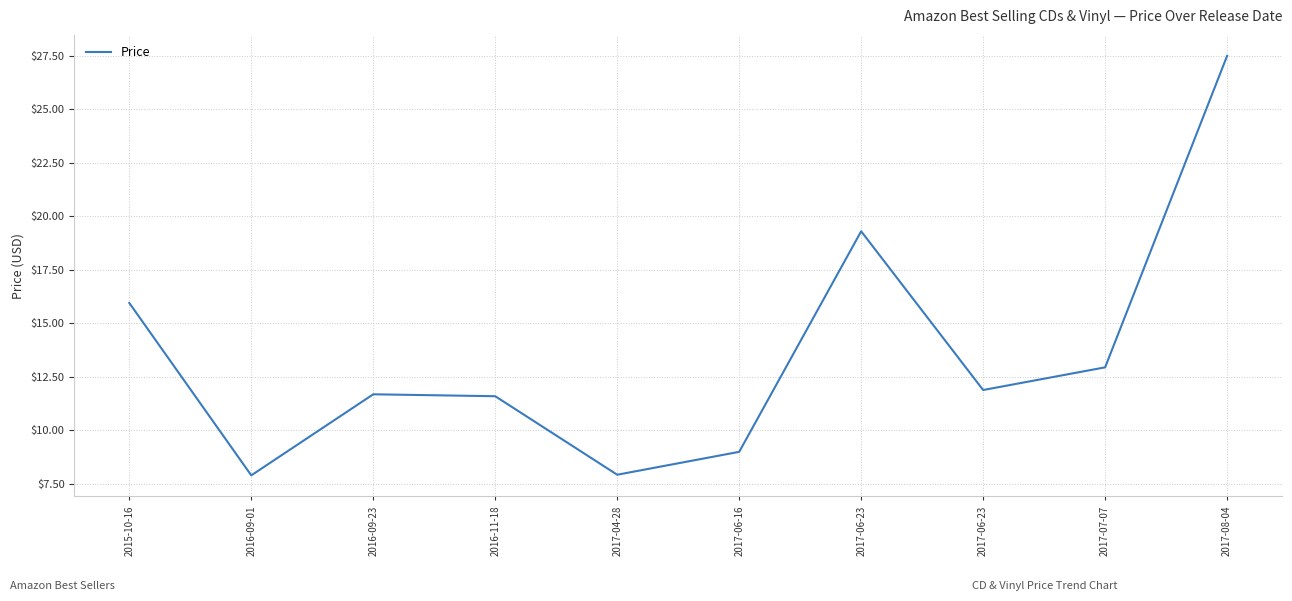

Does the chart display data point markers on the line(s)?

No